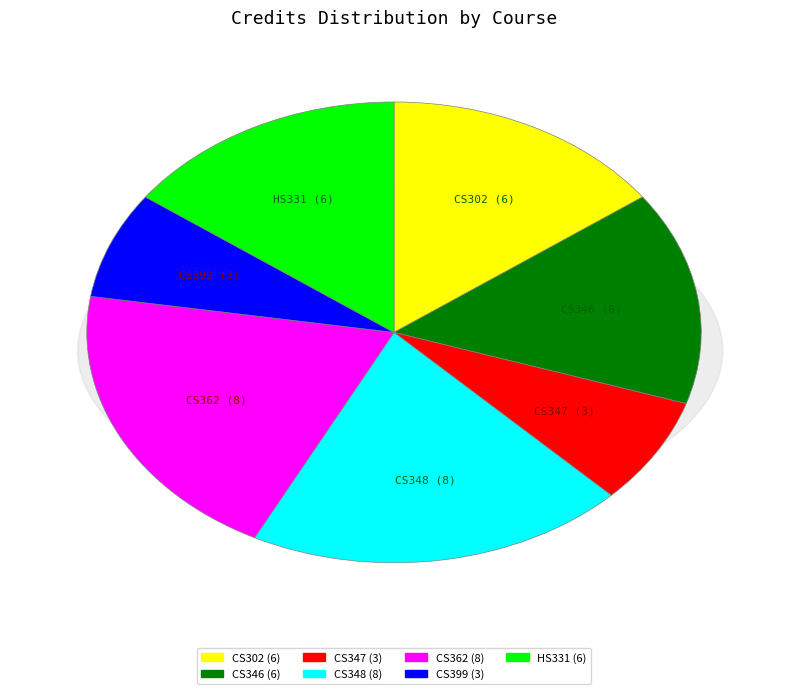

Does CS348 (8) represent more than half of the total?

No